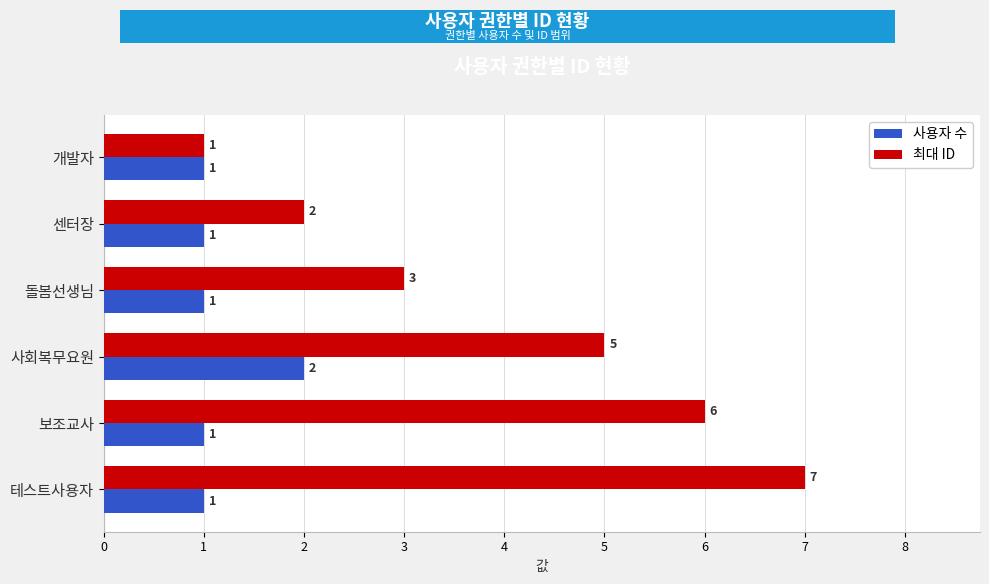

What is the minimum value shown in the chart?

1